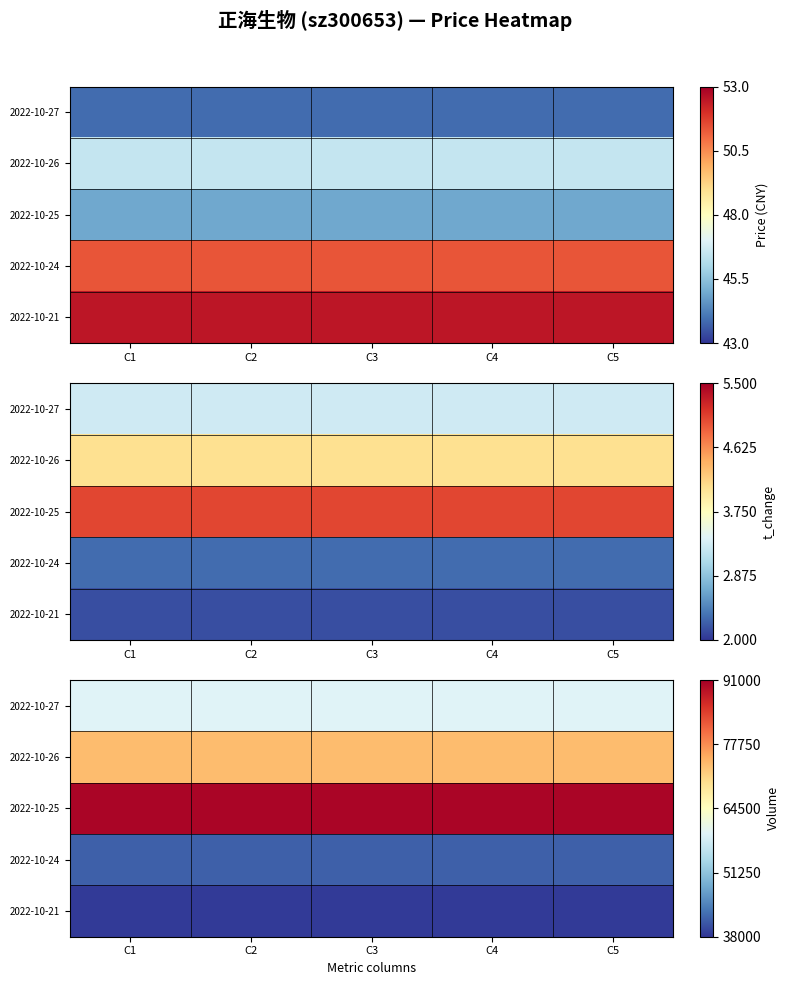

At which category is the sum across all series the highest?

C1